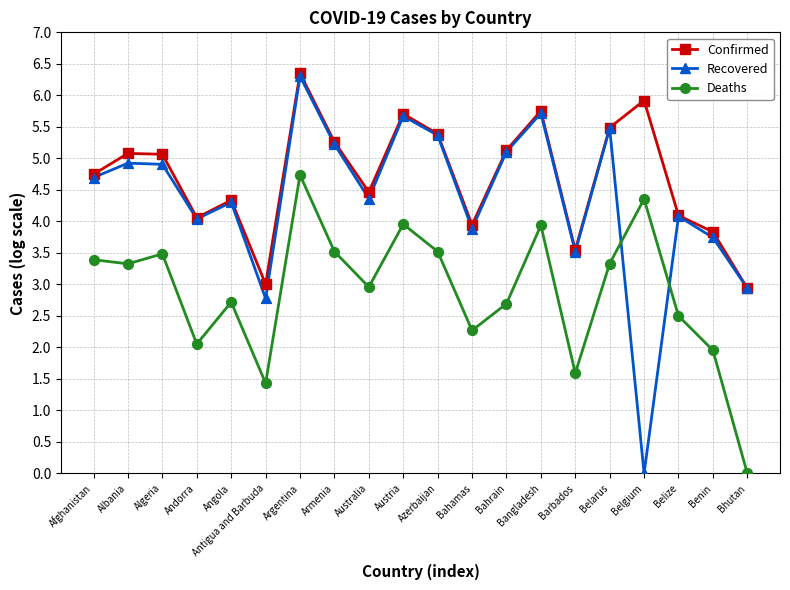

Which series changed the most between Algeria and Bahrain?

Deaths